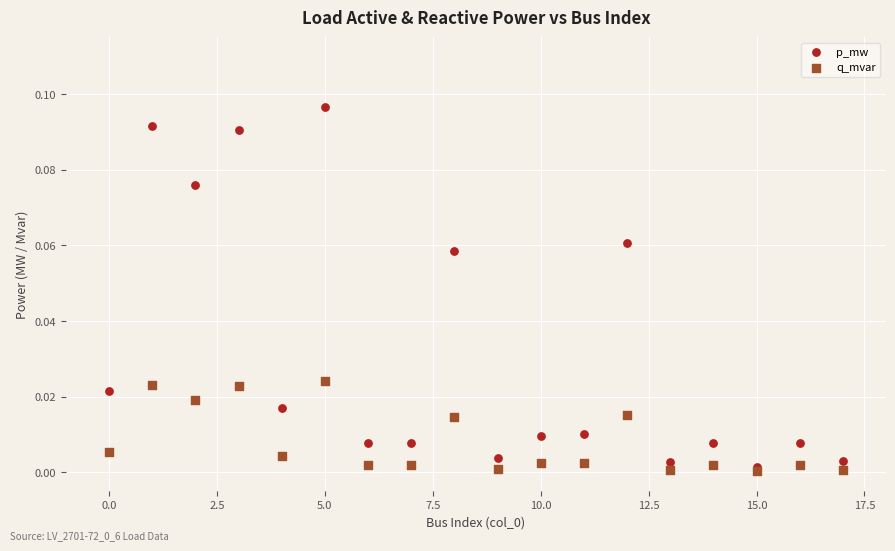

What are all the series names shown in the legend?

p_mw, q_mvar